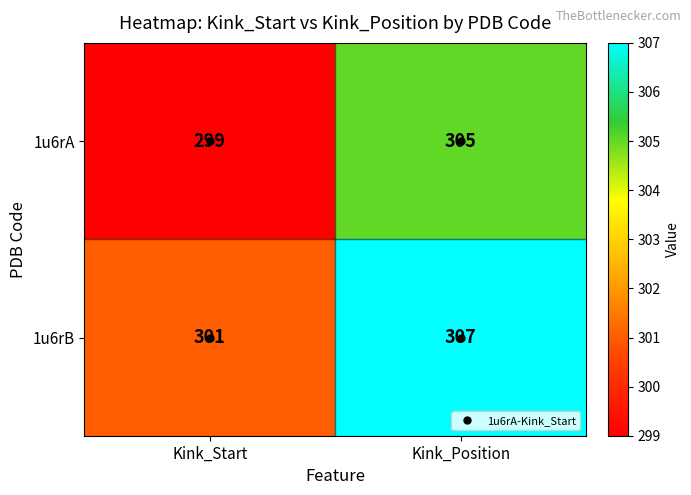

The value of 1u6rA at Kink_Start is 535. True or false?

False